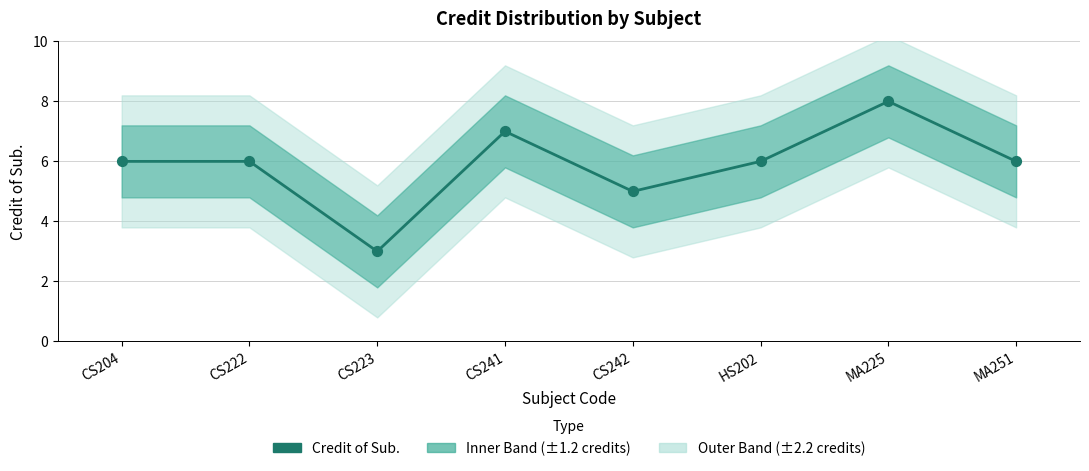

Approximately how many times larger is the value at CS204 compared to CS223?

2.0